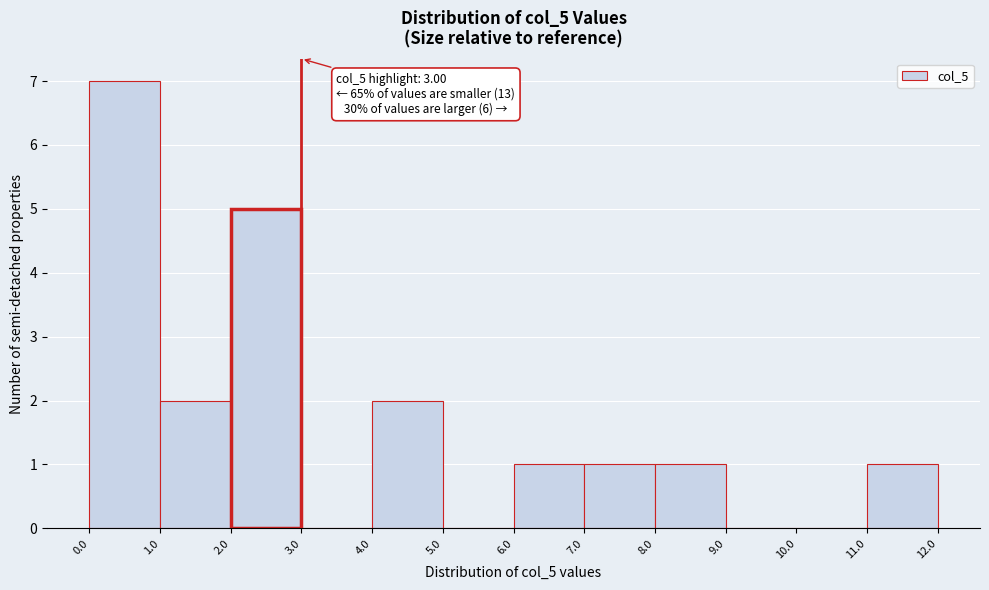

Which range on the x-axis has the tallest bar?

0.0 to 1.0